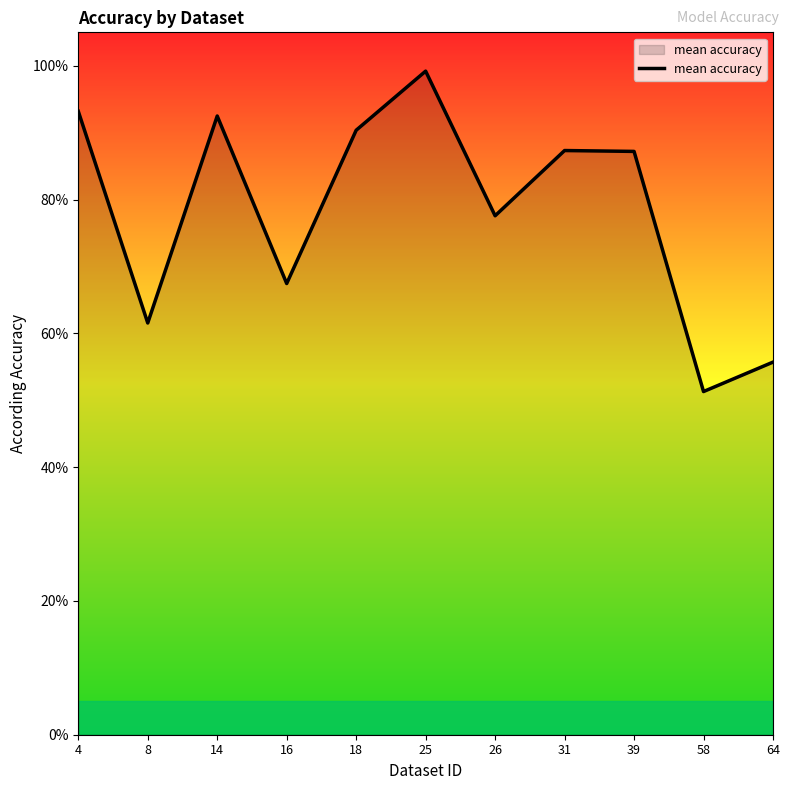

What is the minimum value shown in the chart?

0.5